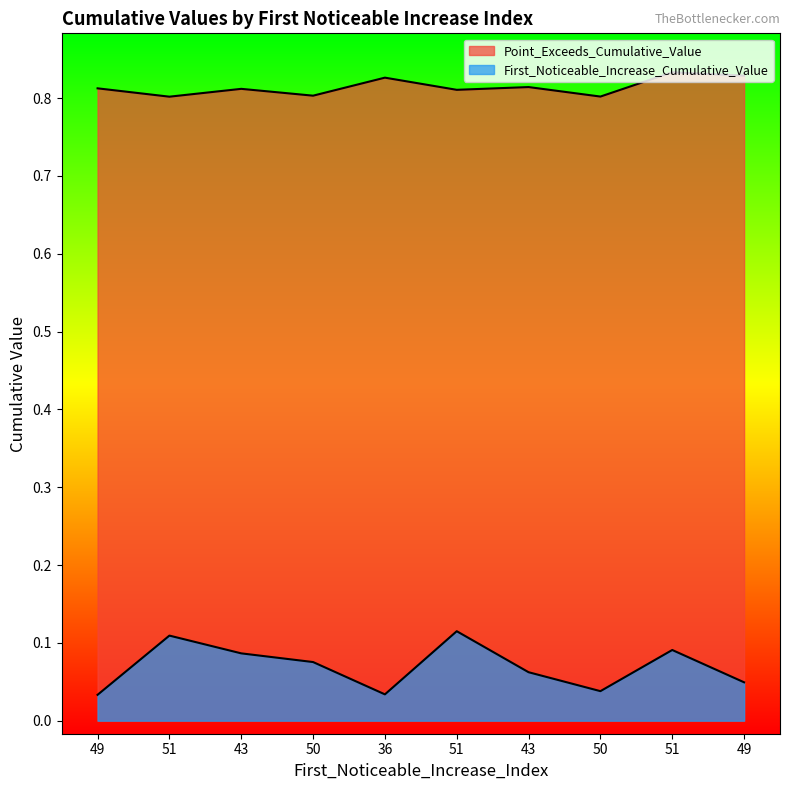

What is the label of the 5th point from the left?

36